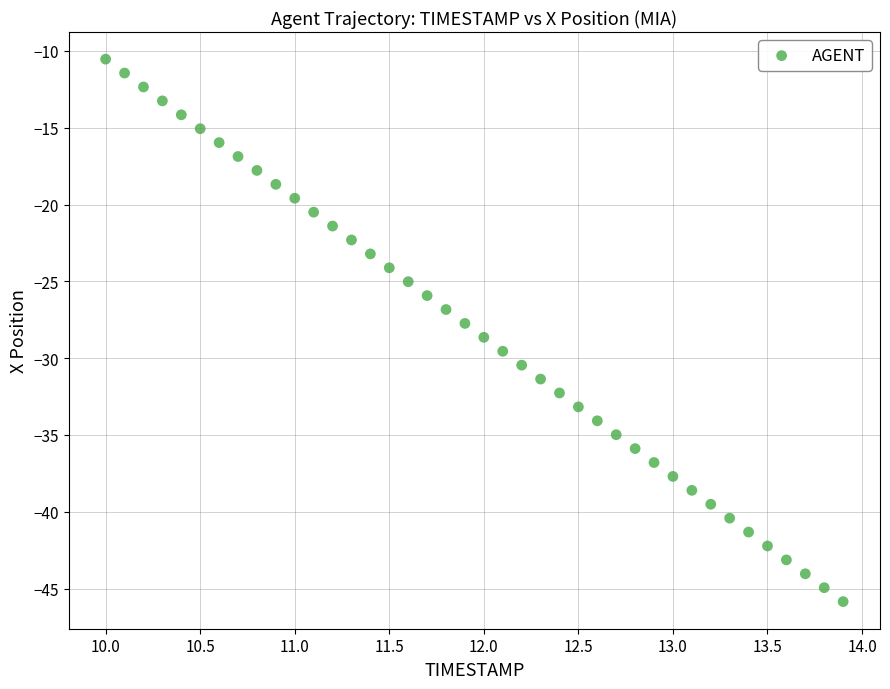

What is the range of X values (max minus min)?

3.9